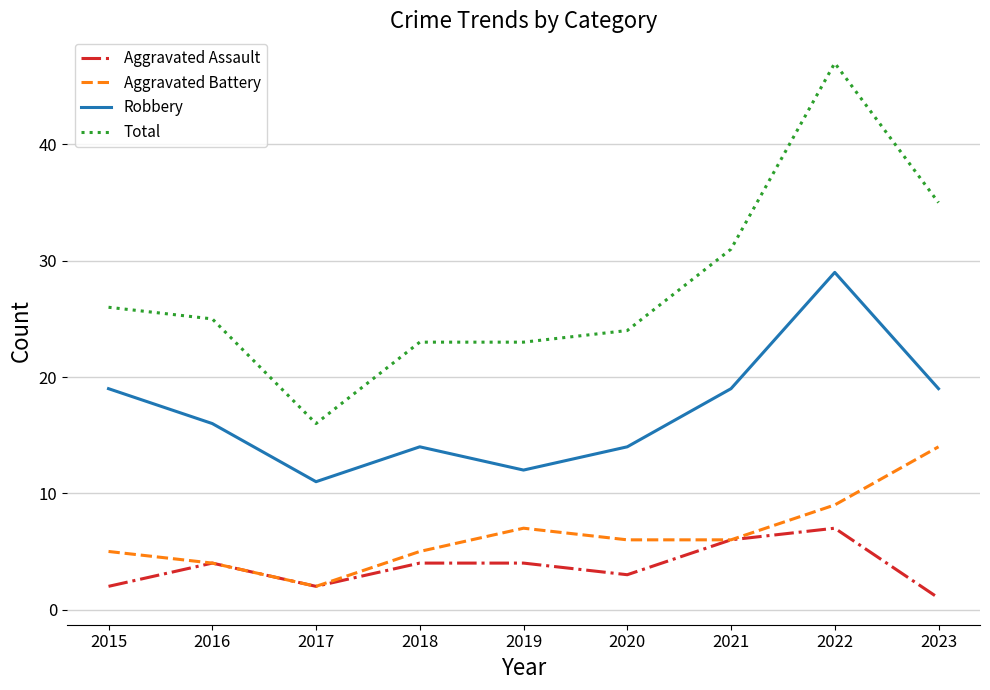

What is the total value across all series at 2016?

49